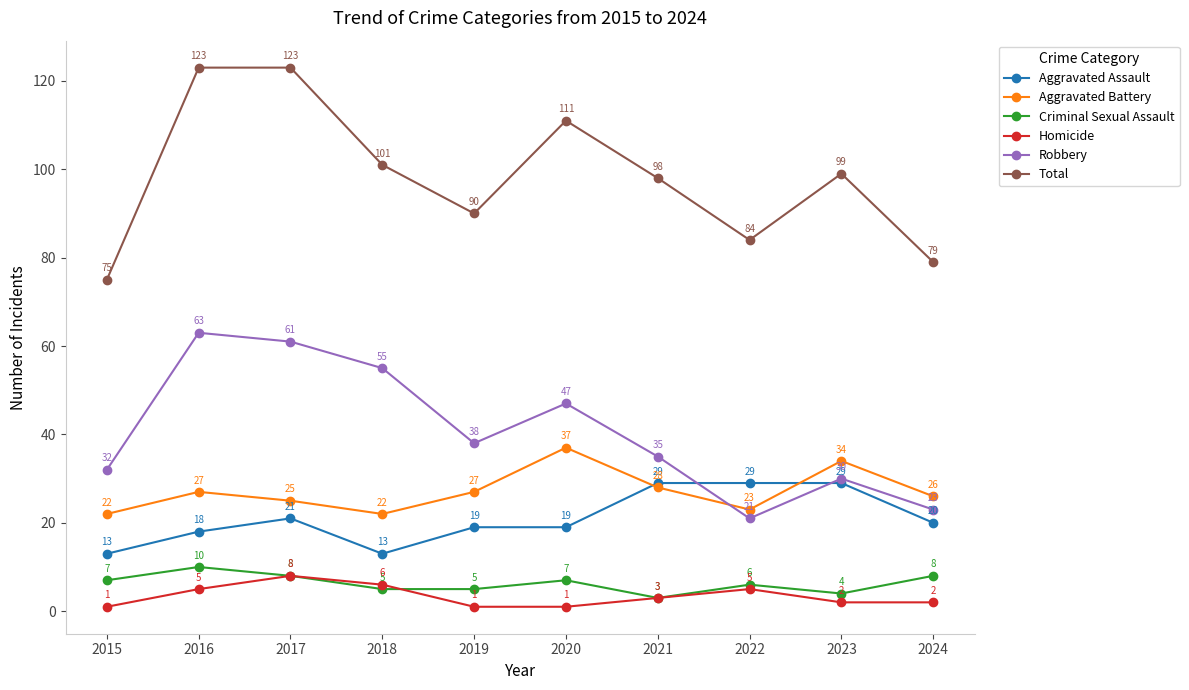

What is the sum of the Aggravated Assault values at 2017 and 2019?

40